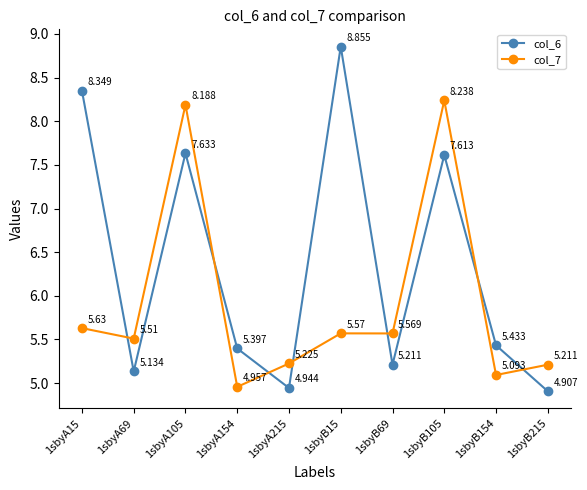

The value of col_7 at 1sbyB215 is 5.2. True or false?

True